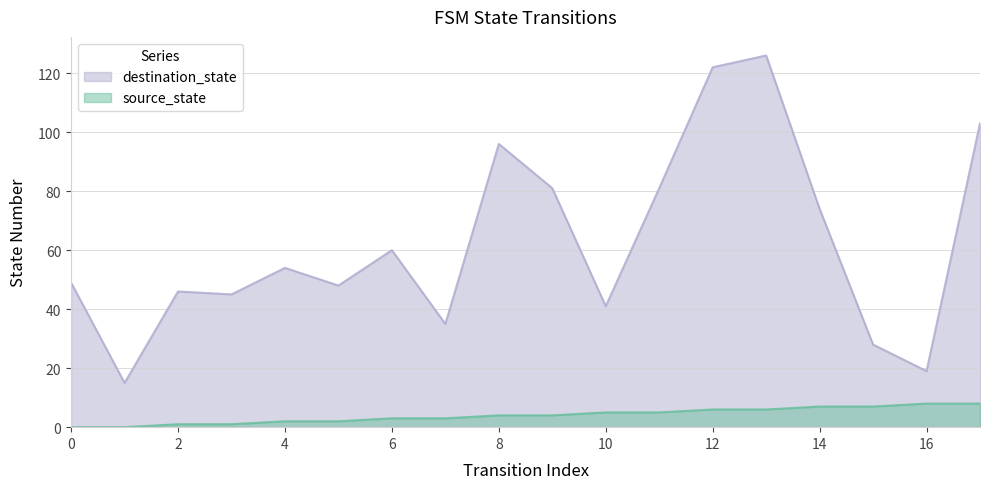

Where does the destination_state series first go above 54?

6